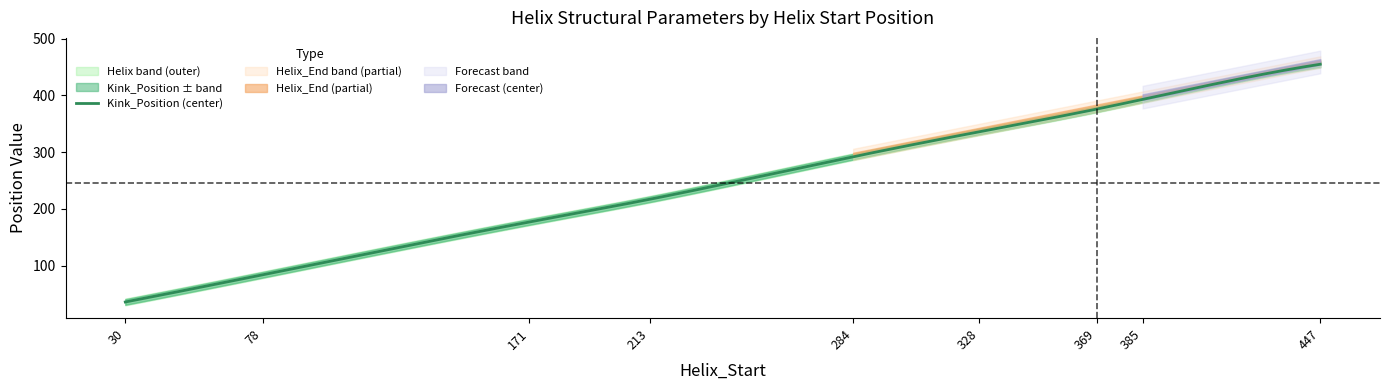

At which label is Kink_Position closest to 245?

213